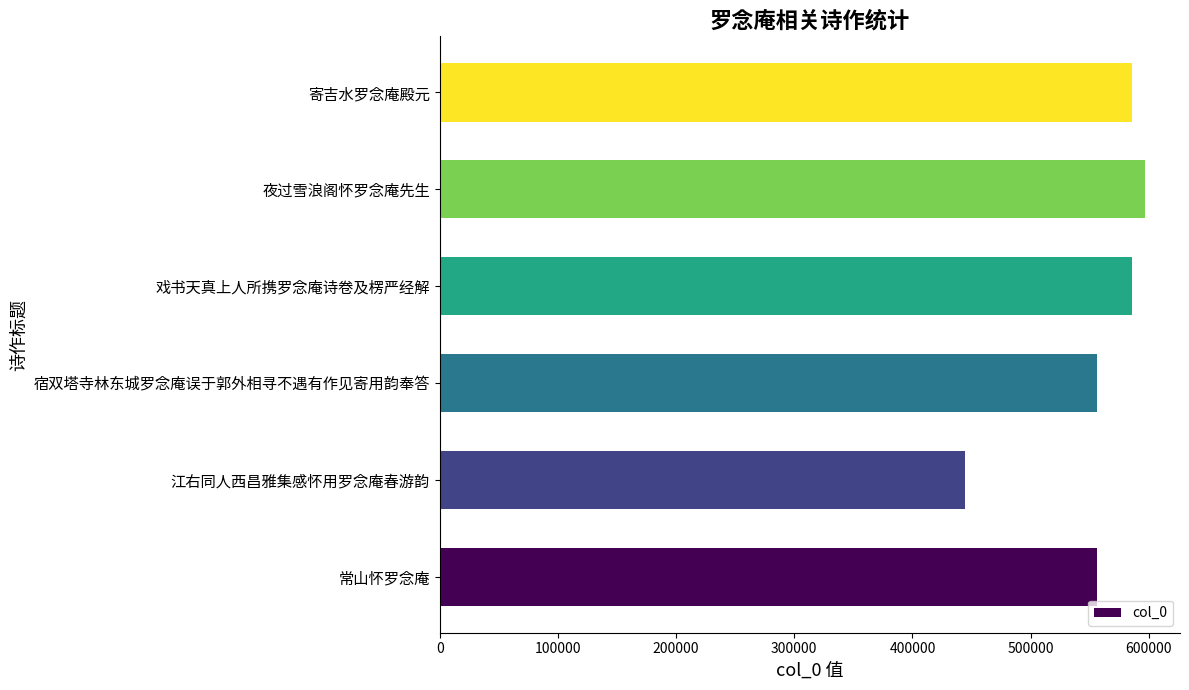

What is the change in value from 宿双塔寺林东城罗念庵误于郭外相寻不遇有作见寄用韵奉答 to 夜过雪浪阁怀罗念庵先生?

+40405